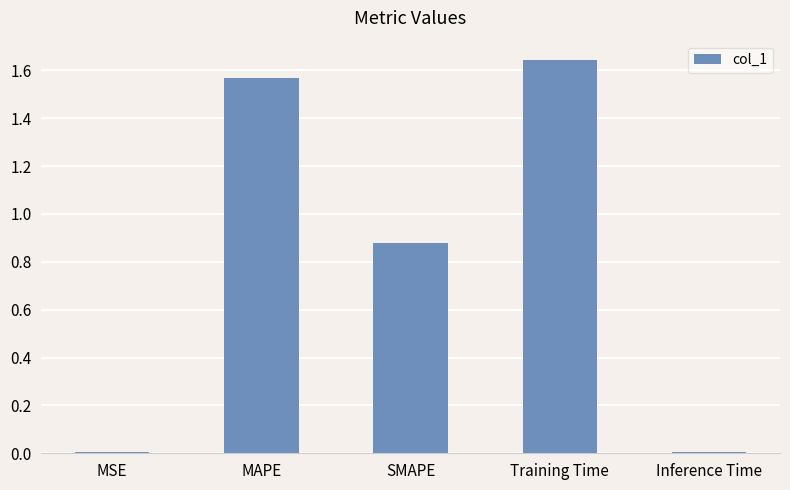

True or false: the data shows 0.0 at MSE.

True